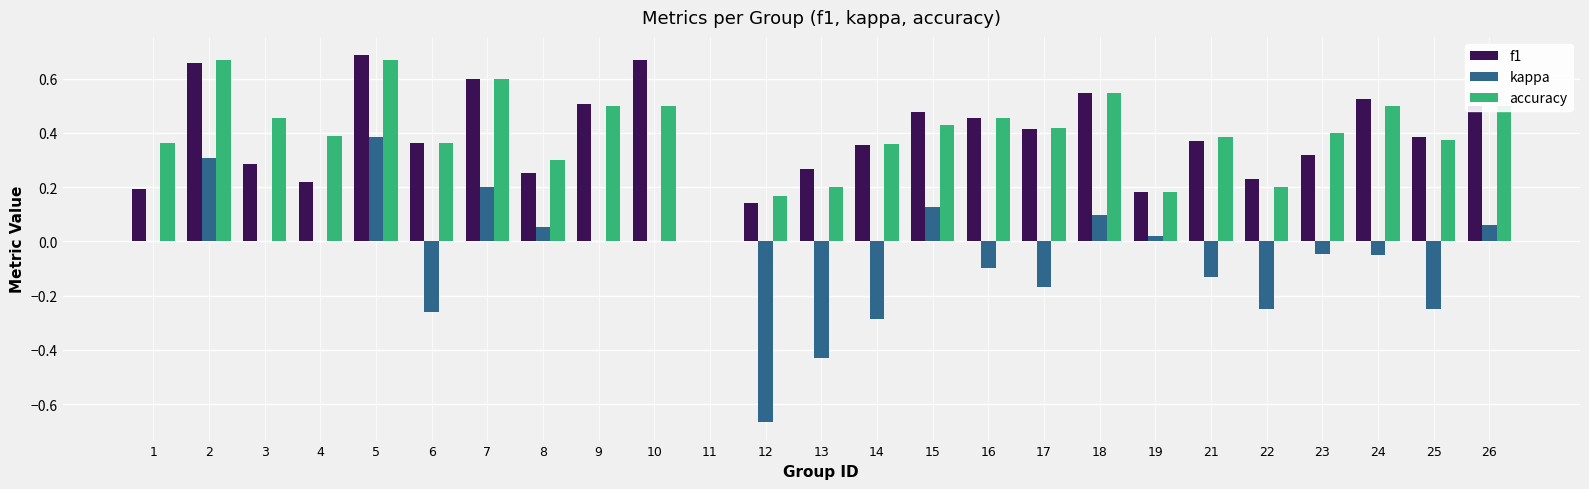

At which category is the sum across all series the highest?

5